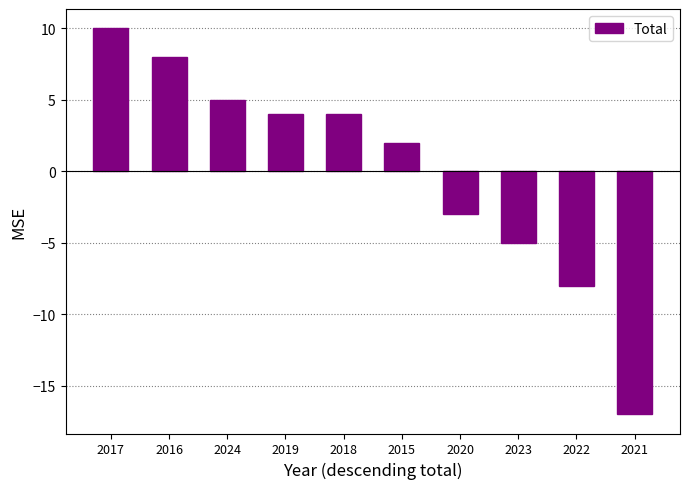

How many positive values are there?

6